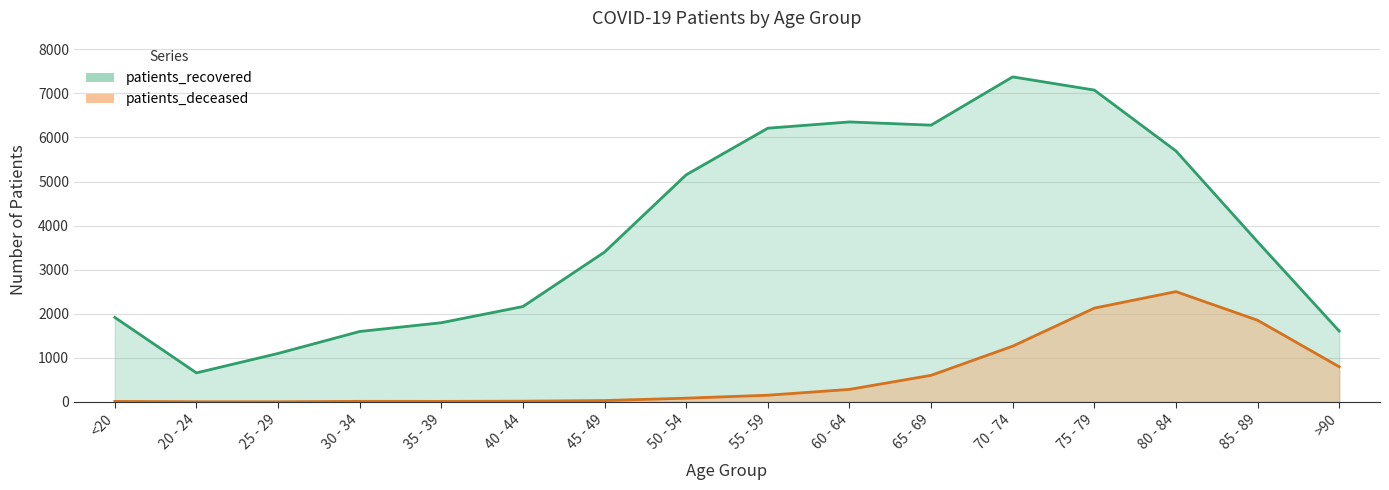

Rank the series at 35 - 39 from highest to lowest value.

patients_recovered, patients_deceased